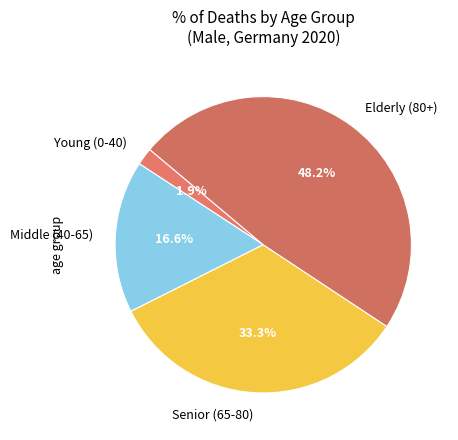

Rank the categories by value from highest to lowest.

Elderly (80+), Senior (65-80), Middle (40-65), Young (0-40)